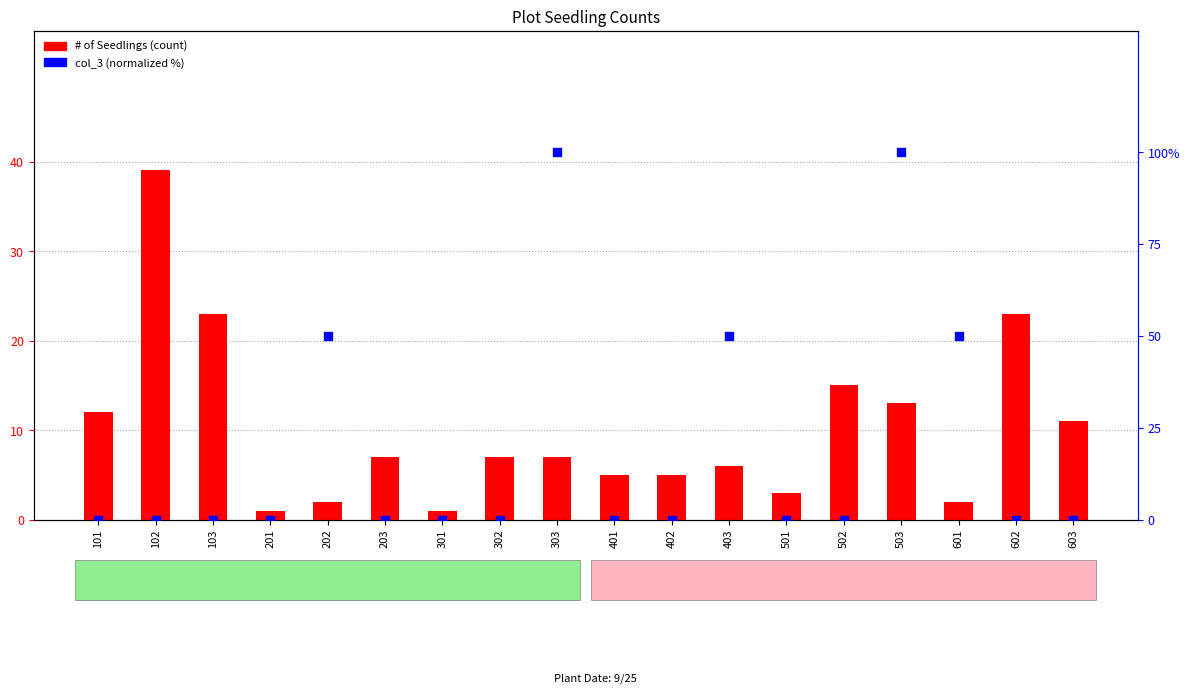

Which series has the largest total across all categories?

col_3 (normalized %)